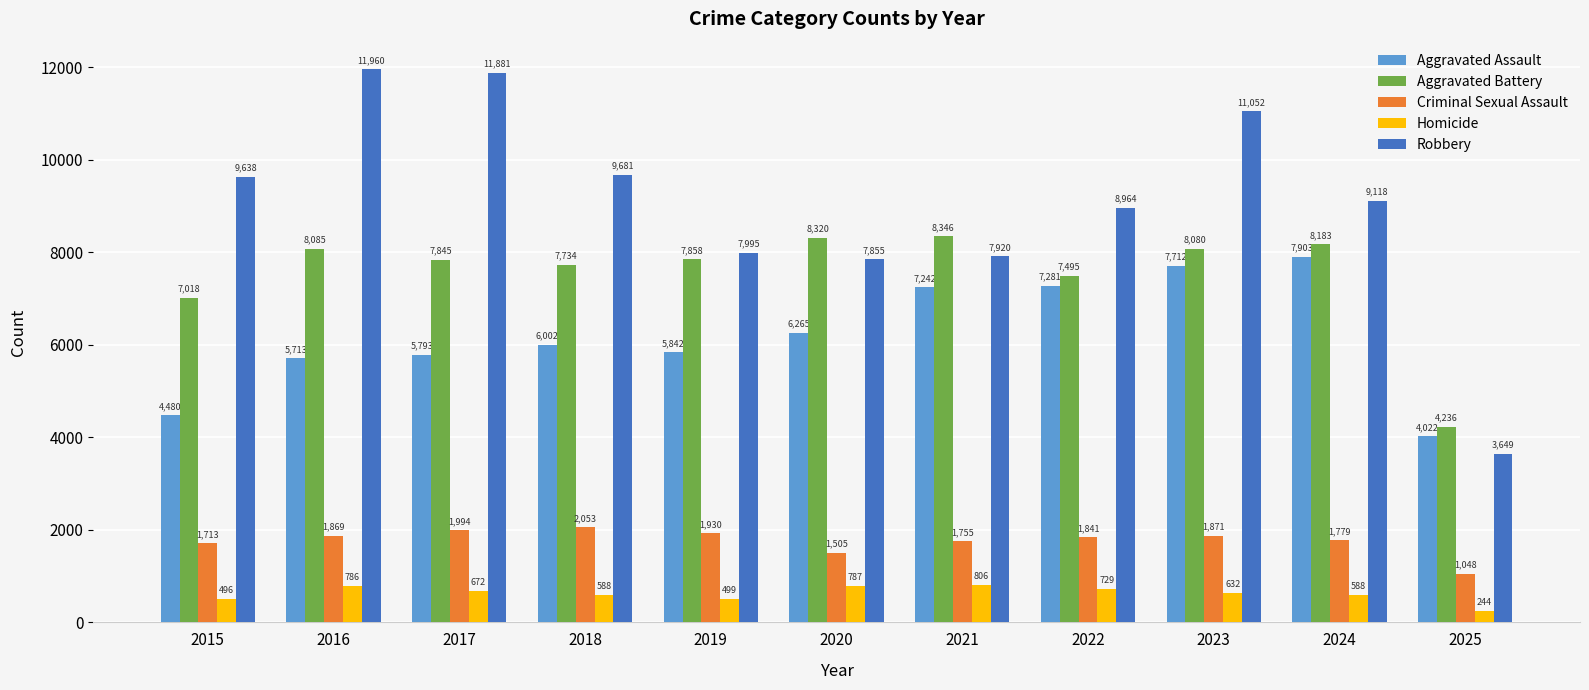

Which label corresponds to the largest value in the chart?

2016